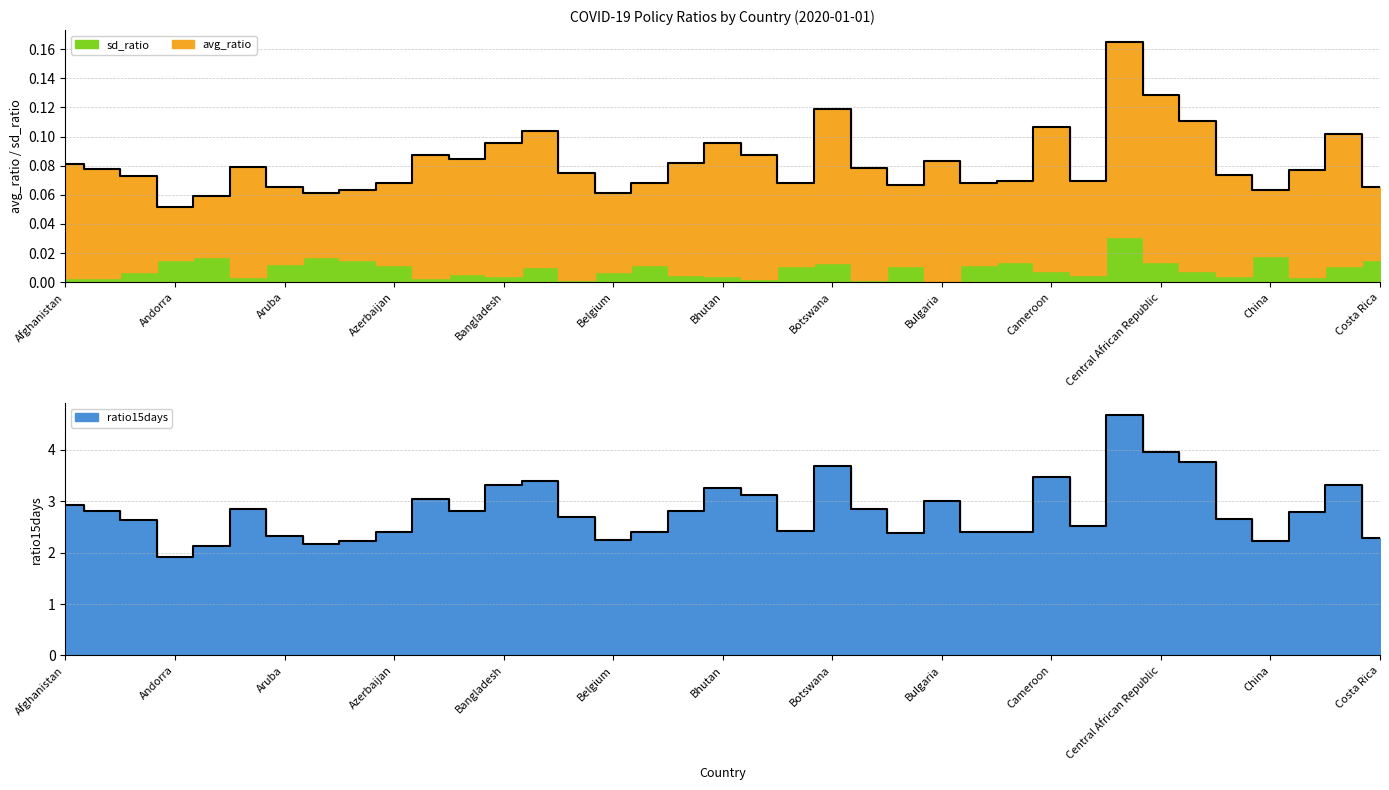

True or false: avg_ratio and ratio15days cross at least once.

False